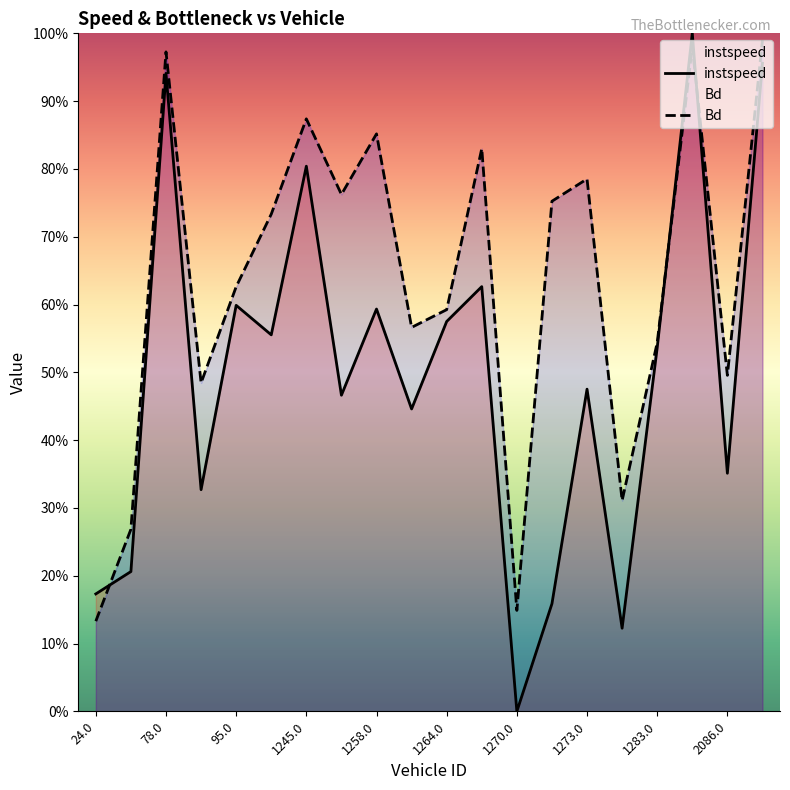

Reading right to left, transcribe all the data shown in this chart.

instspeed: 1.0	0.4	1.0	0.5	0.1	0.5	0.2	0.0	0.6	0.6	0.4	0.6	0.5	0.8	0.6	0.6	0.3	0.9	0.2	0.2
Bd: 1.0	0.5	1.0	0.5	0.3	0.8	0.8	0.1	0.8	0.6	0.6	0.9	0.8	0.9	0.7	0.6	0.5	1.0	0.3	0.1